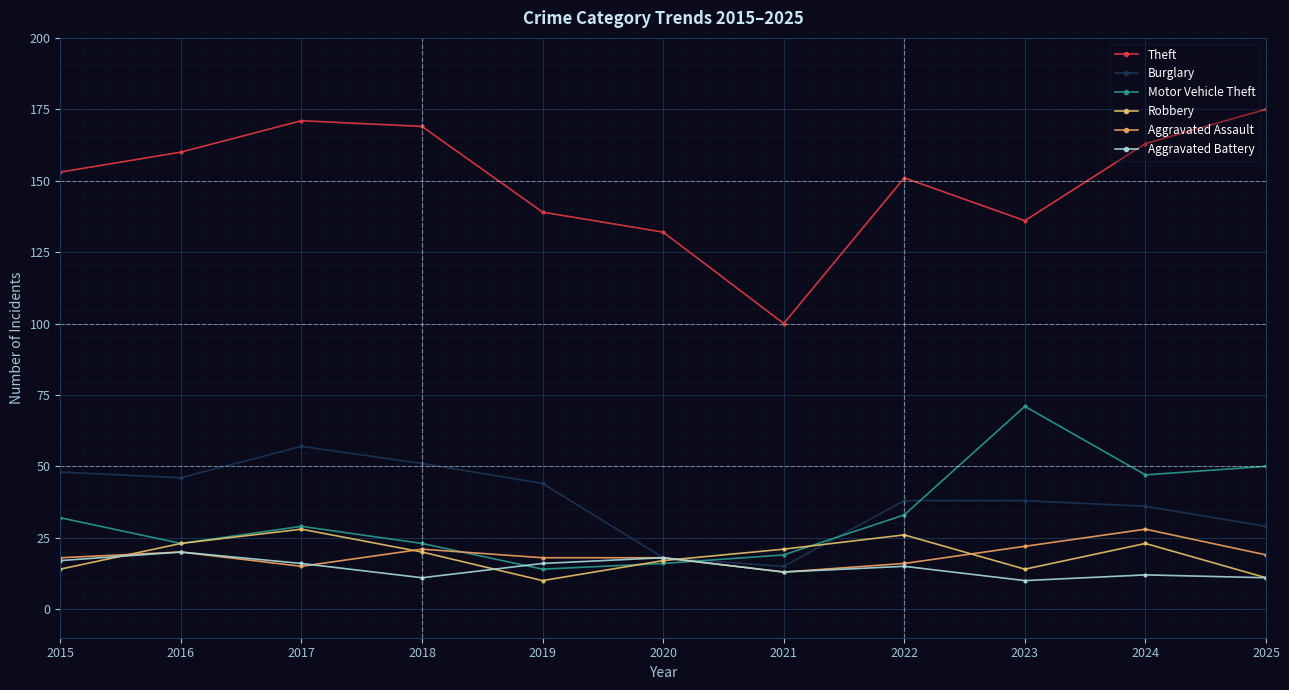

Reading left to right, extract all data points from this chart.

Theft: 153	160	171	169	139	132	100	151	136	163	175
Burglary: 48	46	57	51	44	18	15	38	38	36	29
Motor Vehicle Theft: 32	23	29	23	14	16	19	33	71	47	50
Robbery: 14	23	28	20	10	17	21	26	14	23	11
Aggravated Assault: 18	20	15	21	18	18	13	16	22	28	19
Aggravated Battery: 17	20	16	11	16	18	13	15	10	12	11